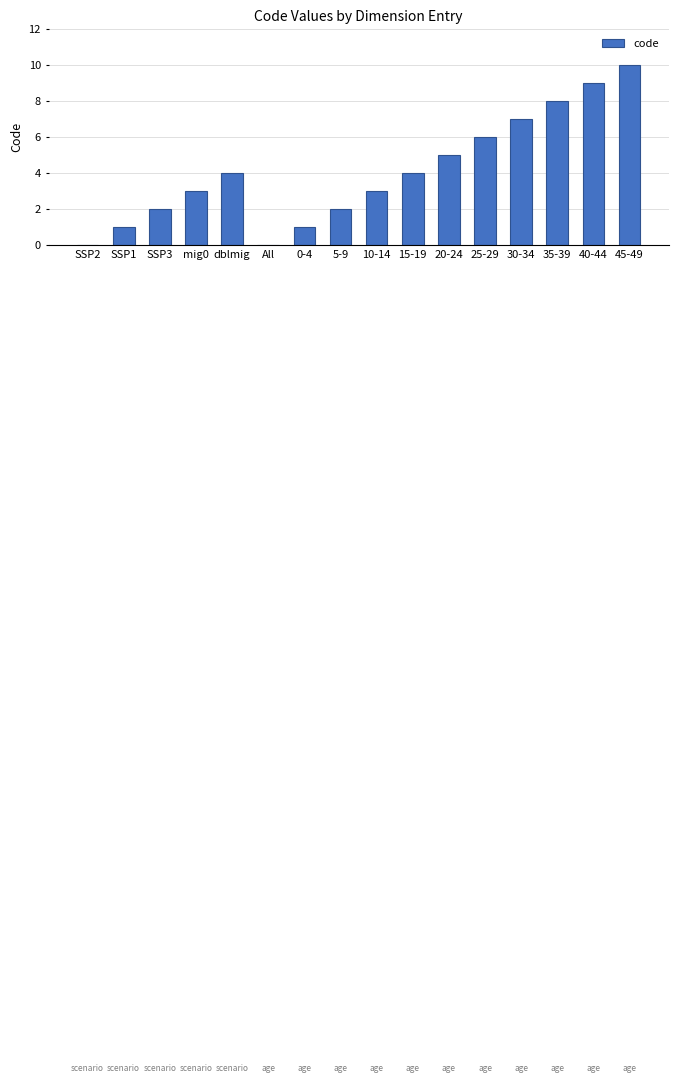

At which label is the value closest to 5?

20-24